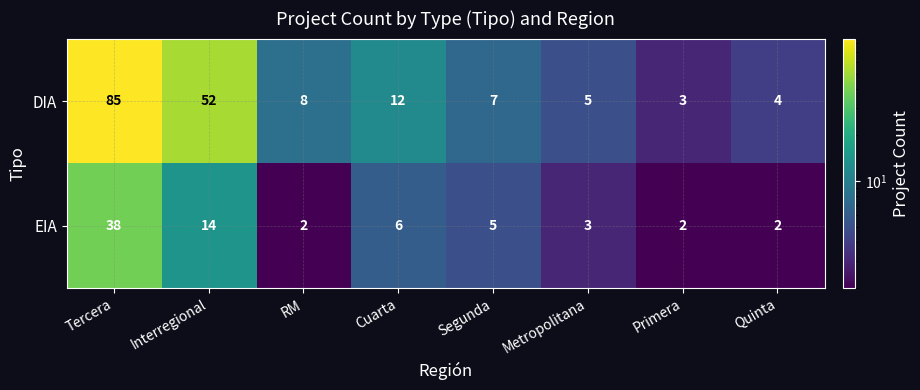

How many values in the DIA series are below 8?

4